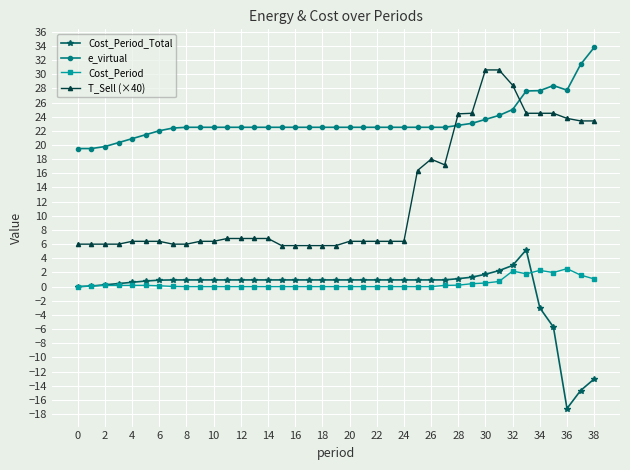

True or false: e_virtual and Cost_Period cross at least once.

False